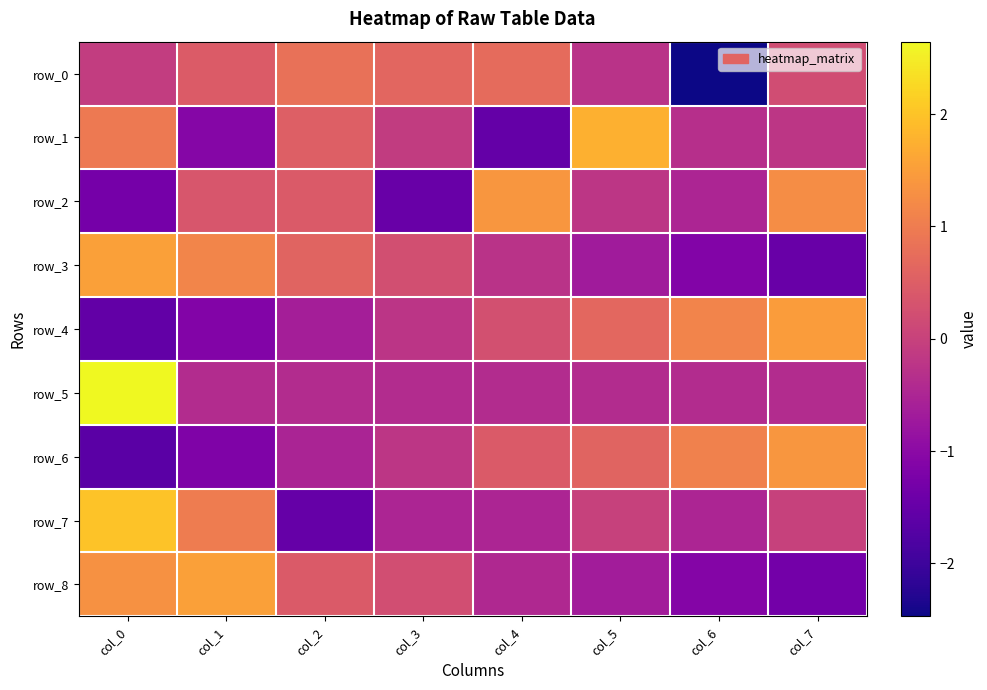

Reading left to right, list all the values displayed in this chart.

row_0: col_0=-0.1	col_1=0.5	col_2=0.8	col_3=0.6	col_4=0.7	col_5=-0.3	col_6=-2.5	col_7=0.2
row_1: col_0=1.0	col_1=-1.1	col_2=0.5	col_3=-0.1	col_4=-1.5	col_5=1.8	col_6=-0.3	col_7=-0.2
row_2: col_0=-1.3	col_1=0.4	col_2=0.4	col_3=-1.5	col_4=1.4	col_5=-0.2	col_6=-0.5	col_7=1.3
row_3: col_0=1.5	col_1=1.1	col_2=0.6	col_3=0.2	col_4=-0.3	col_5=-0.7	col_6=-1.1	col_7=-1.5
row_4: col_0=-1.5	col_1=-1.1	col_2=-0.6	col_3=-0.2	col_4=0.3	col_5=0.7	col_6=1.1	col_7=1.5
row_5: col_0=2.6	col_1=-0.4	col_2=-0.4	col_3=-0.4	col_4=-0.4	col_5=-0.4	col_6=-0.4	col_7=-0.4
row_6: col_0=-1.6	col_1=-1.2	col_2=-0.5	col_3=-0.2	col_4=0.4	col_5=0.6	col_6=1.1	col_7=1.4
row_7: col_0=2.0	col_1=1.0	col_2=-1.5	col_3=-0.5	col_4=-0.5	col_5=0.0	col_6=-0.5	col_7=0.0
row_8: col_0=1.3	col_1=1.5	col_2=0.4	col_3=0.2	col_4=-0.4	col_5=-0.7	col_6=-1.1	col_7=-1.3